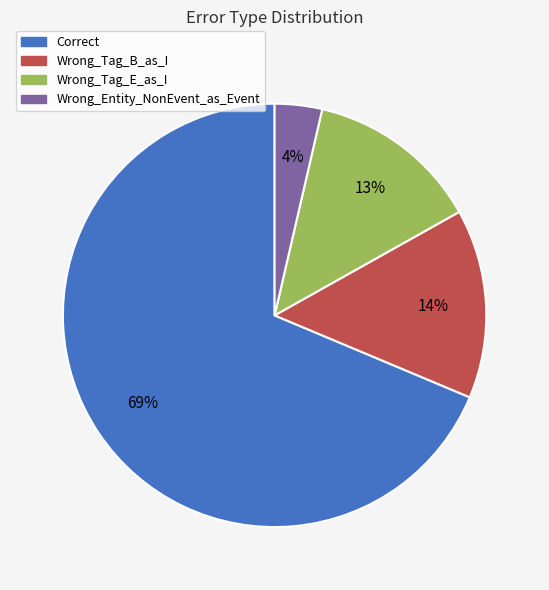

What percentage is the Wrong_Tag_B_as_I slice, to the nearest percent?

14%